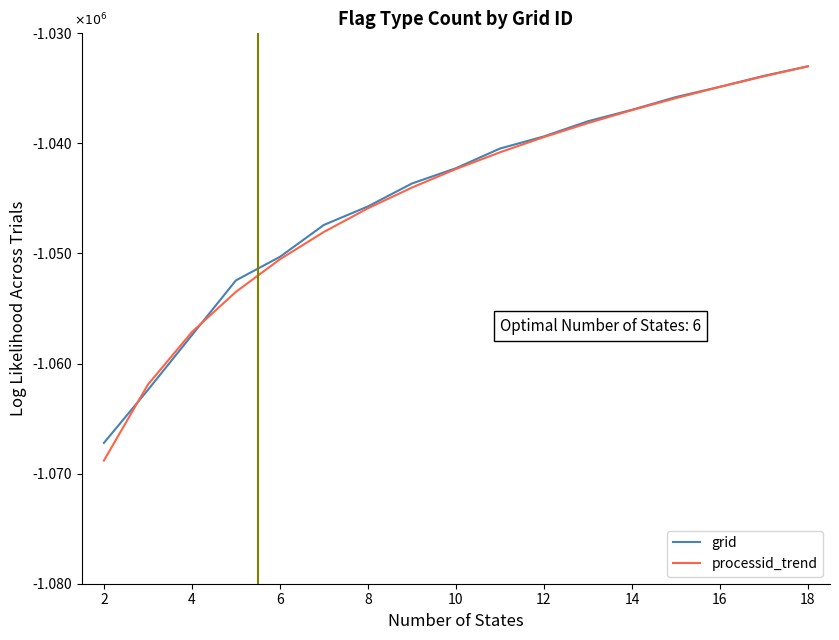

What are all the series names shown in the legend?

grid, processid_trend